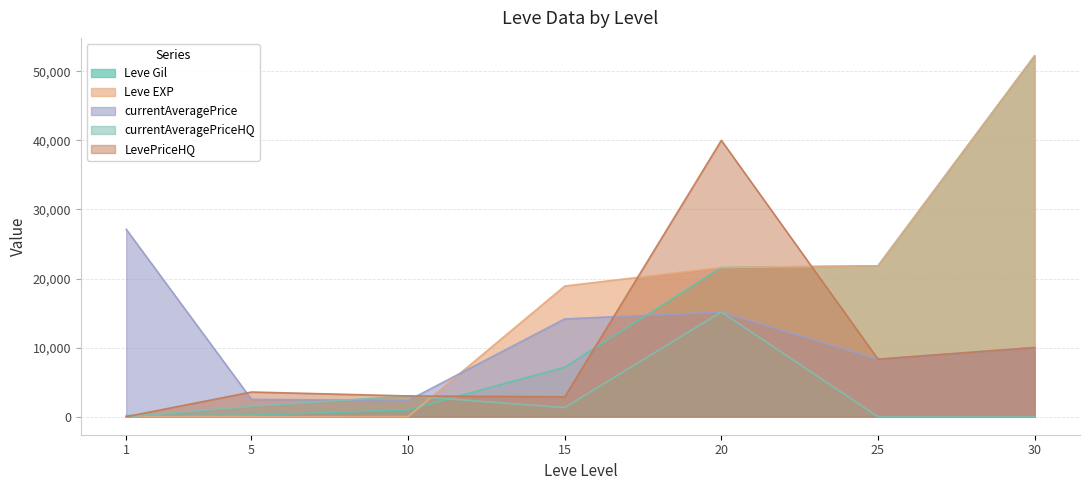

True or false: Leve EXP has more than 2 points higher than both neighbors.

False